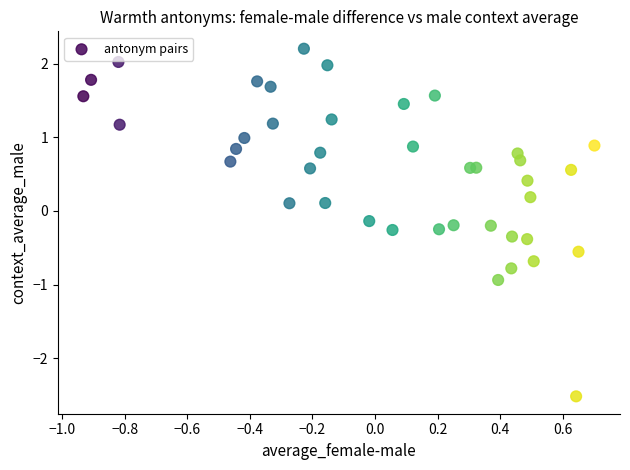

What is the range of X values (max minus min)?

1.6